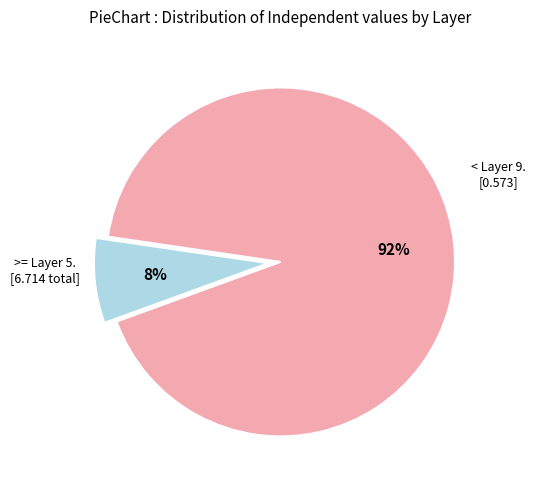

To the nearest percent, what is the average slice percentage?

50%